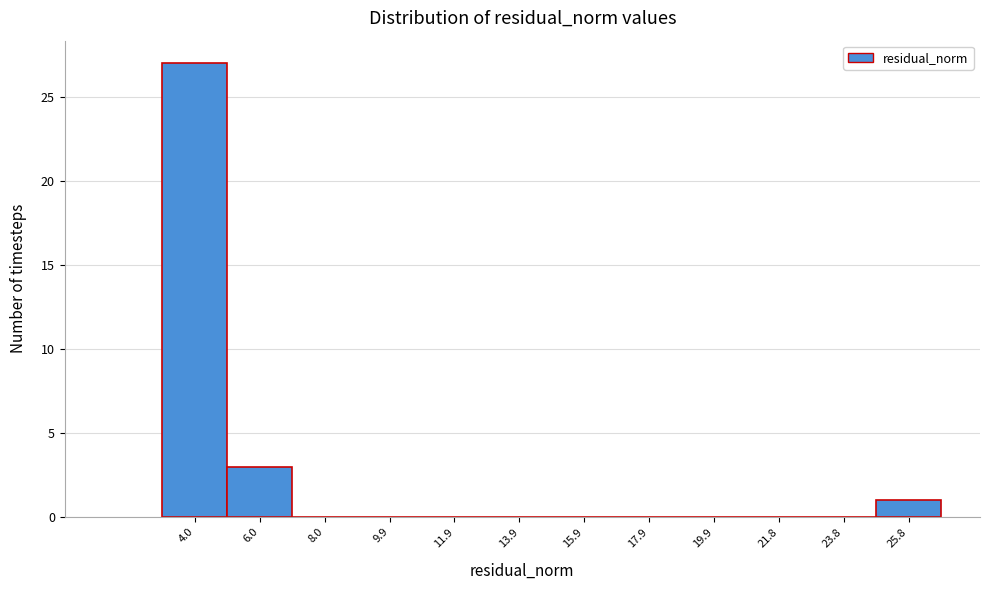

Reading left to right, transcribe this chart: for each bar, give the range it covers on the x-axis and its height. Neither the bar edges nor the heights are printed on the chart, so give them approximately, as read against the axes.

3.0 to 5.0: 27
5.0 to 7.0: 3
7.0 to 9.0: 0
9.0 to 11.0: 0
11.0 to 13.0: 0
13.0 to 14.8: 0
14.8 to 16.8: 0
16.8 to 18.8: 0
18.8 to 20.8: 0
20.8 to 22.8: 0
22.8 to 24.8: 0
24.8 to 26.8: 1